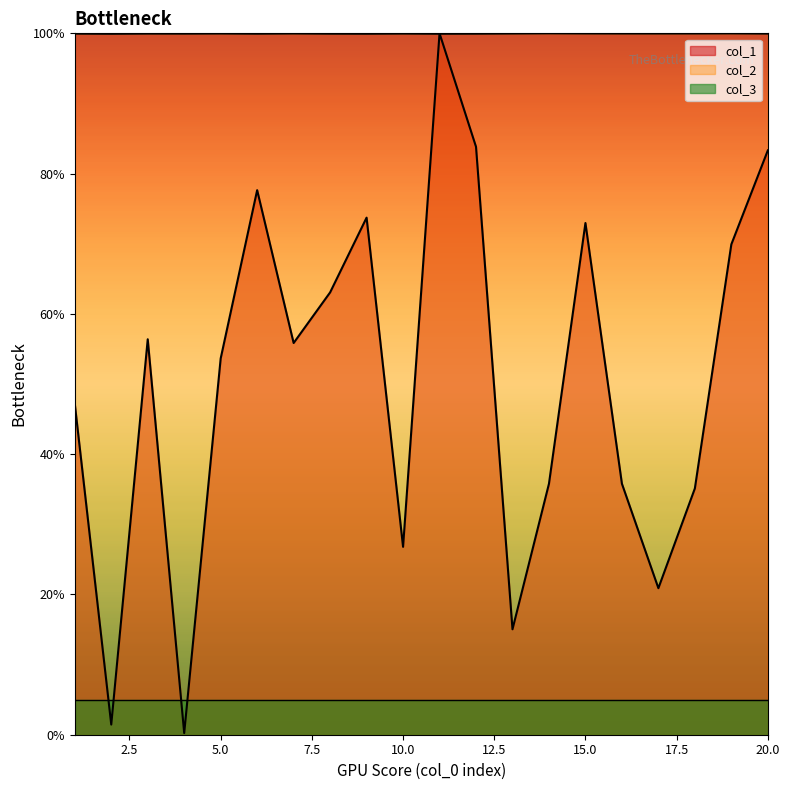

True or false: col_2 has a value of 37.0 at 4.

False